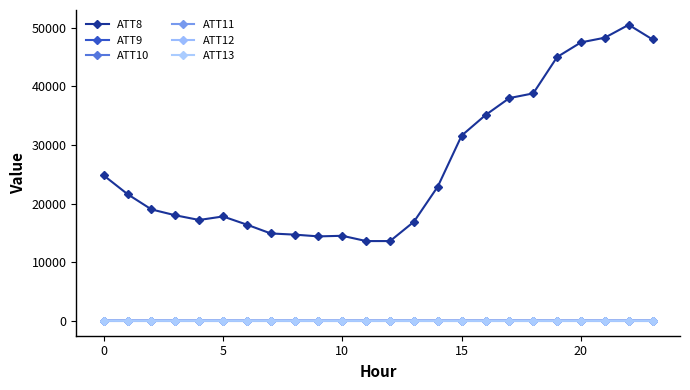

Count the number of categories in the chart.

24